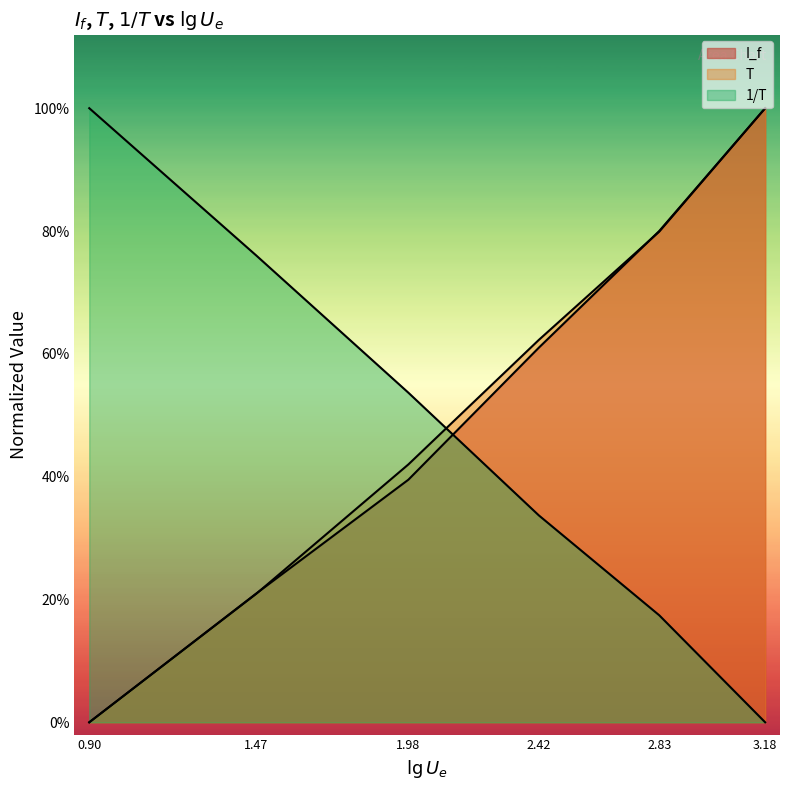

Is it true that T equals 0.0 at 0.90?

True